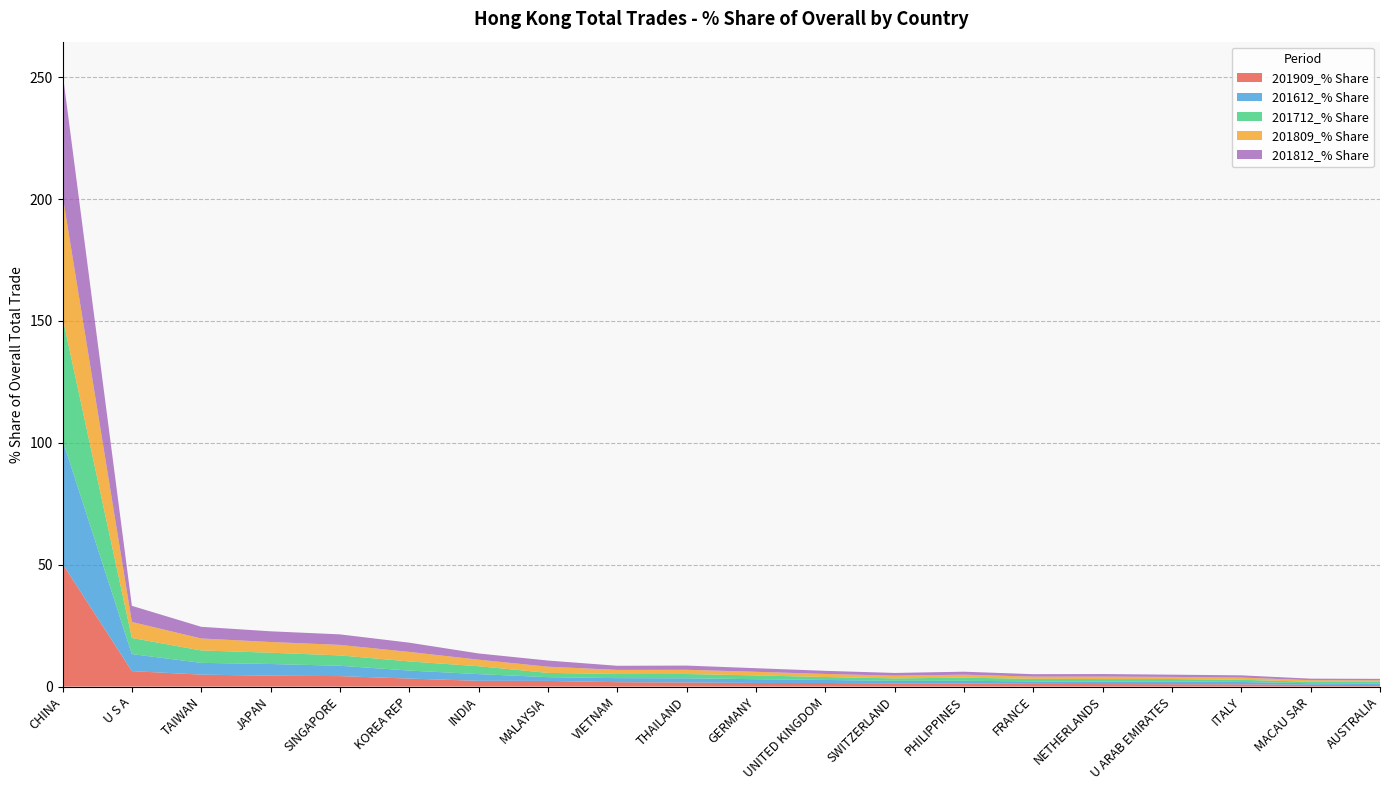

Reading right to left, list all the values displayed in this chart.

201909_% Share: 0.6	0.7	0.9	1.0	1.0	1.1	1.3	1.3	1.5	1.5	1.7	1.8	2.3	2.4	3.3	4.3	4.5	4.9	6.3	50.4
201612_% Share: 0.7	0.6	1.0	1.1	1.0	1.0	1.1	1.1	1.2	1.5	1.7	1.7	1.6	2.8	3.3	4.3	4.8	4.8	7.0	50.8
201712_% Share: 0.7	0.6	0.9	1.0	1.0	1.1	1.3	1.0	1.2	1.6	1.7	1.7	1.7	3.2	3.8	4.2	4.6	5.1	6.6	50.2
201809_% Share: 0.6	0.6	0.9	0.9	1.0	0.9	1.2	1.1	1.3	1.5	1.7	1.7	2.5	2.7	3.9	4.3	4.4	4.9	6.6	50.2
201812_% Share: 0.6	0.6	0.9	0.9	1.0	1.0	1.2	1.1	1.3	1.5	1.7	1.7	2.5	2.6	3.8	4.3	4.4	4.8	6.6	50.4